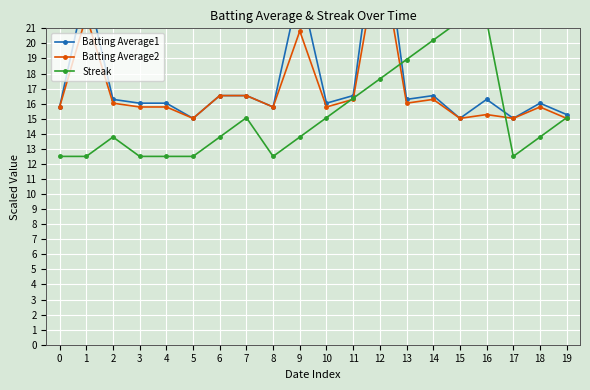

True or false: Batting Average2 and Batting Average1 intersect in this chart.

False